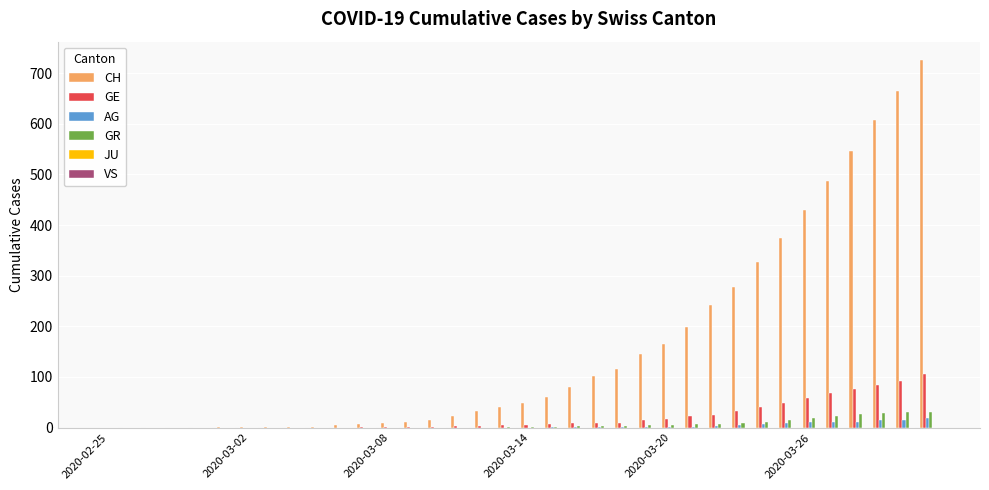

Which series has the largest total across all categories?

CH